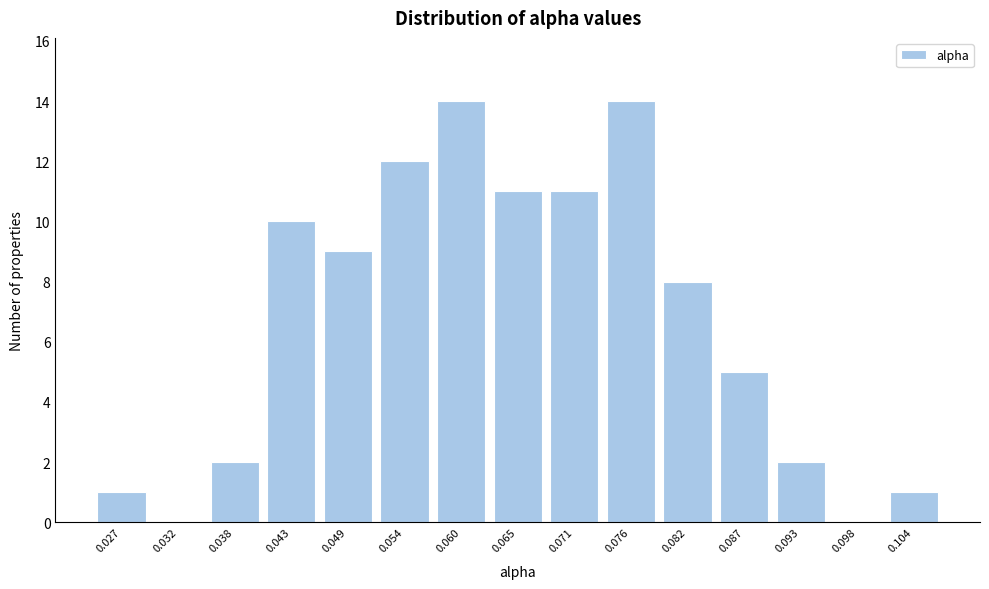

Reading left to right, what are all the values shown in this chart?

0.027=1	0.032=0	0.038=2	0.043=10	0.049=9	0.054=12	0.060=14	0.065=11	0.071=11	0.076=14	0.082=8	0.087=5	0.093=2	0.098=0	0.104=1